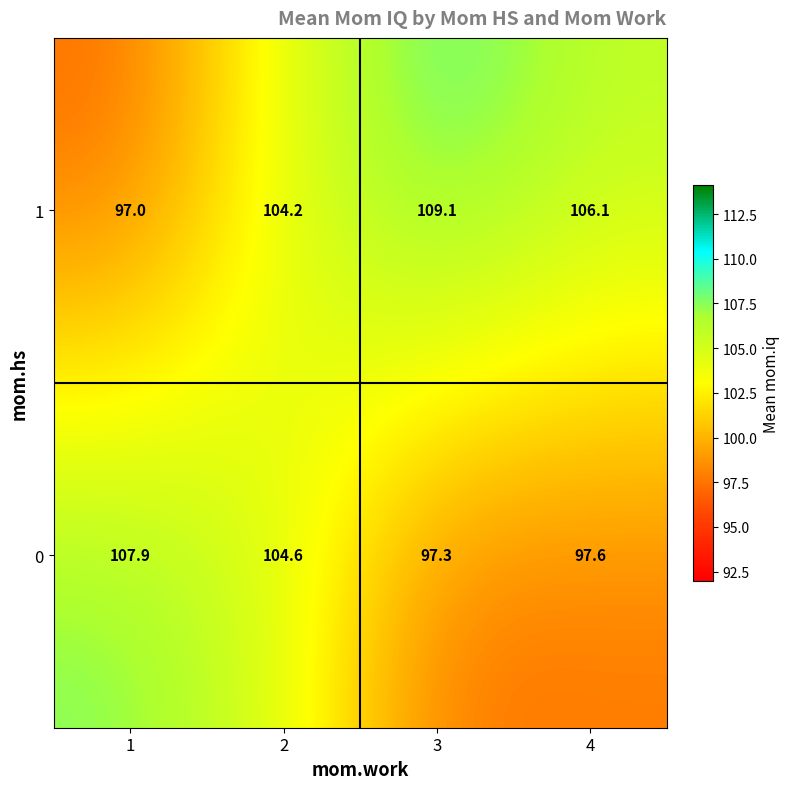

Reading left to right, what are all the values shown in this chart?

1: 1=97.0	2=104.2	3=109.1	4=106.1
0: 1=107.9	2=104.6	3=97.3	4=97.6